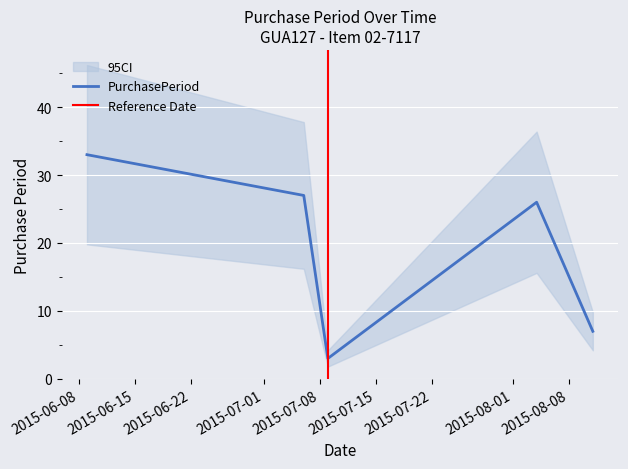

Does the chart display data point markers on the line(s)?

No